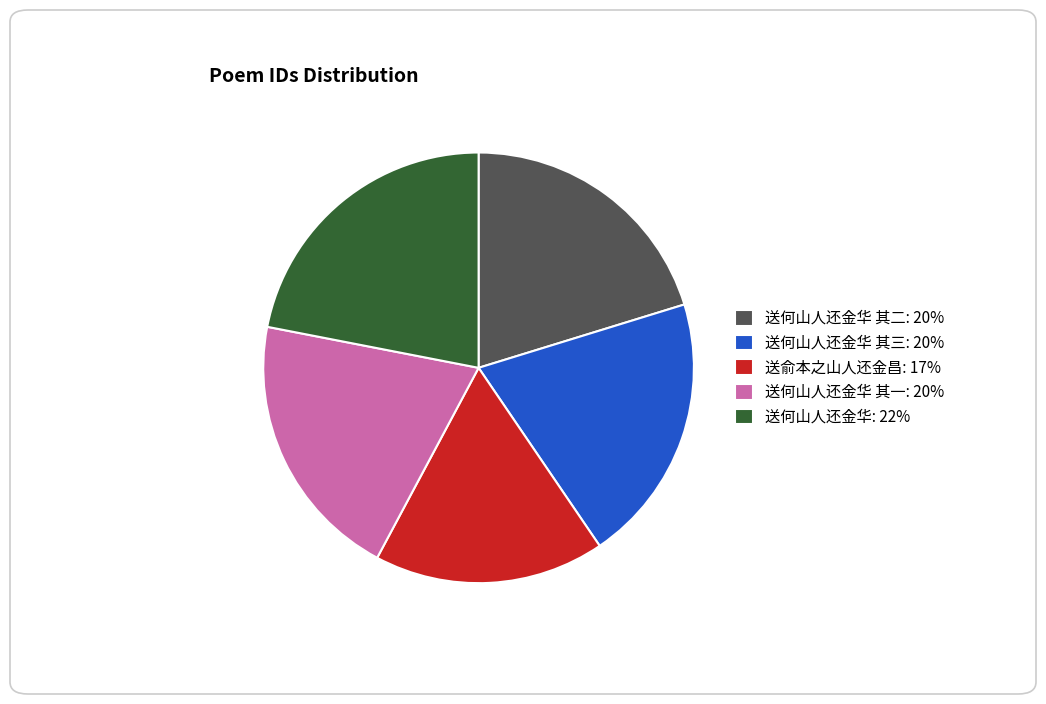

Which category has the biggest portion of the pie?

送何山人还金华: 22%